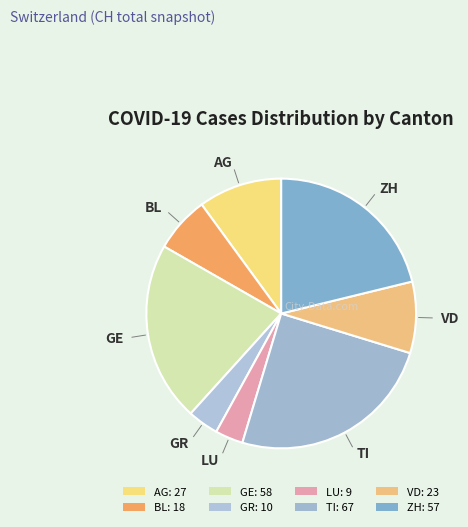

Count the number of slices in the pie.

8